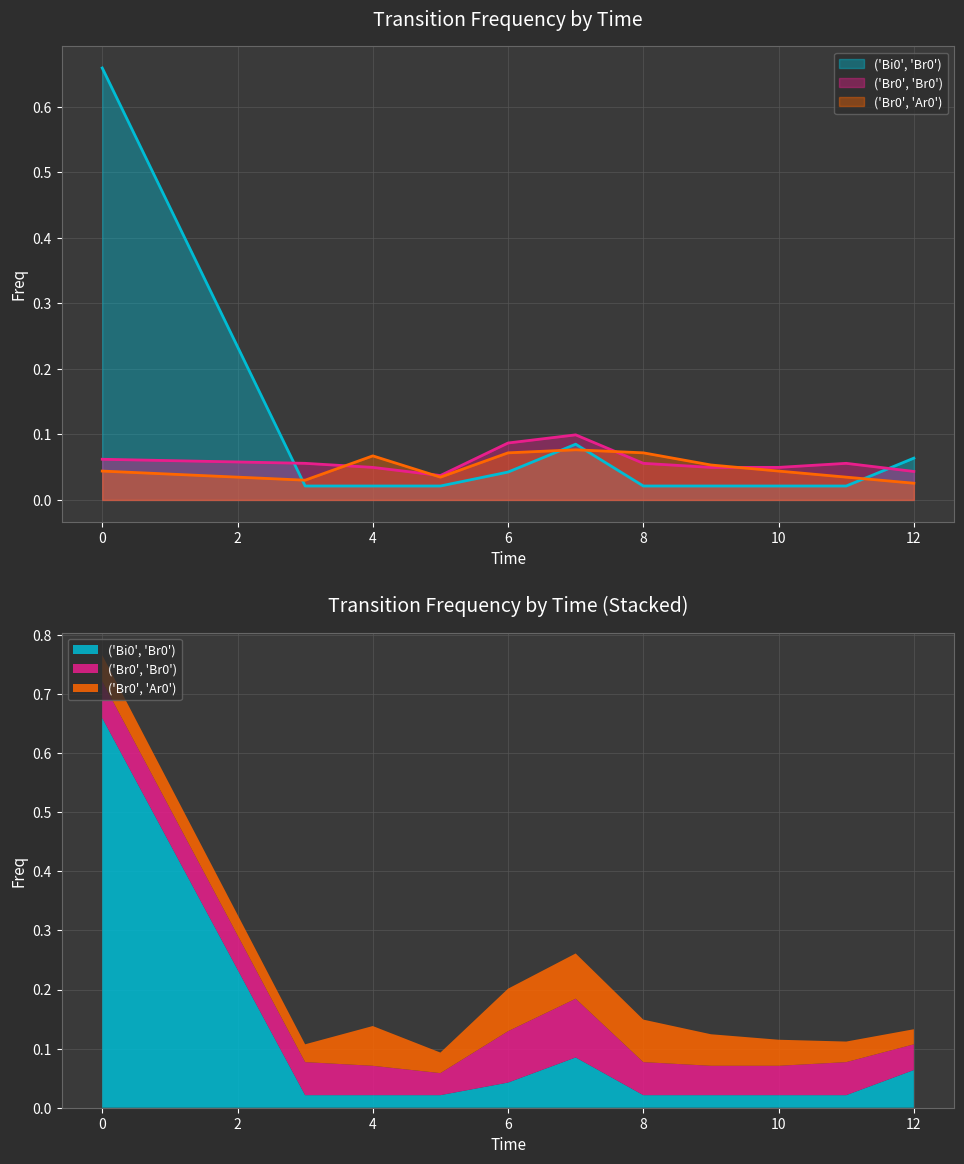

Where is the first local maximum for ('Br0', 'Ar0')?

4